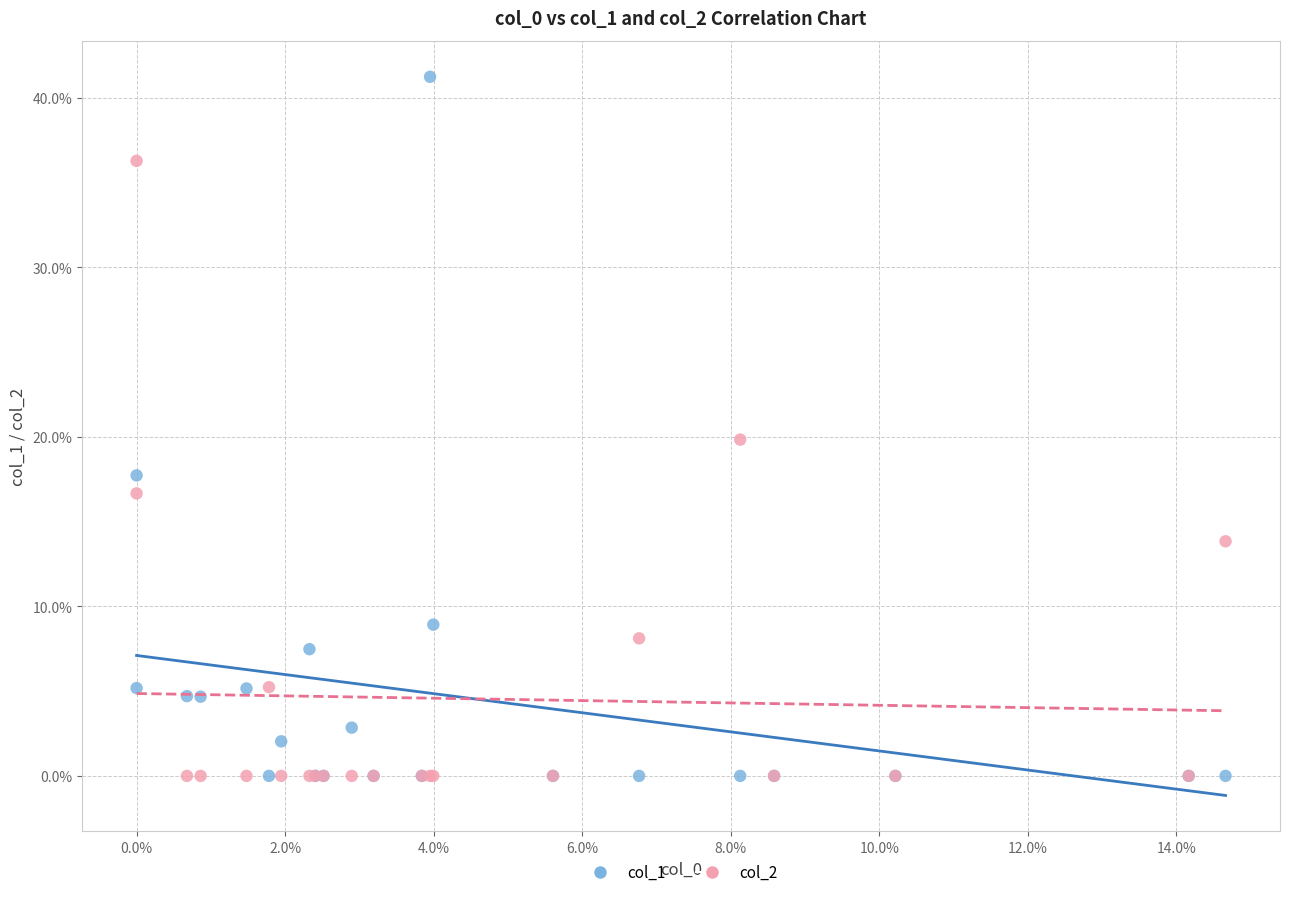

What are all the series names shown in the legend?

col_1, col_2